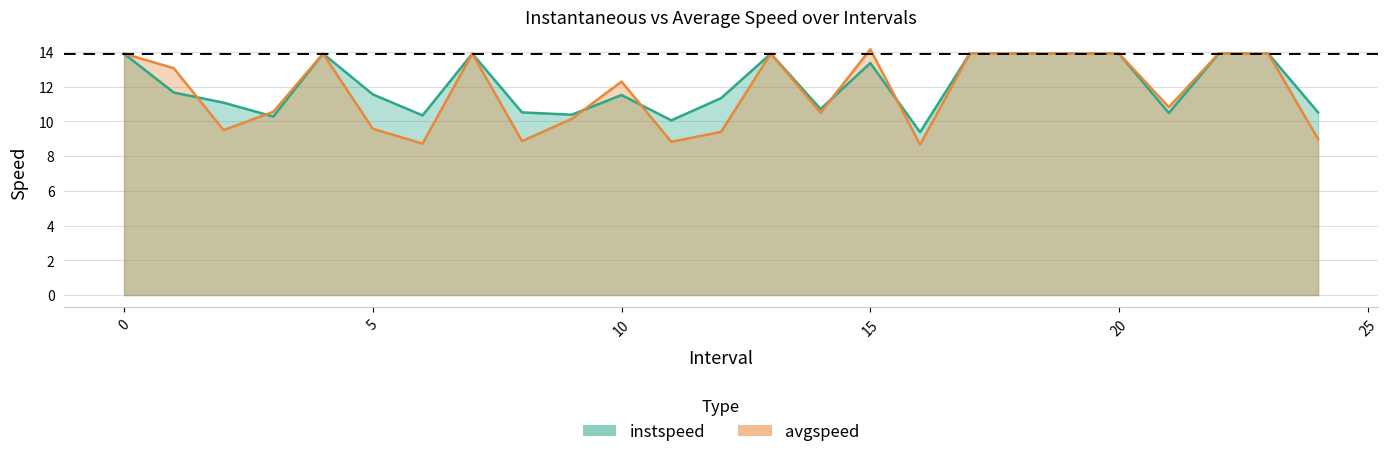

What is the difference between the maximum and minimum values in the instspeed series?

4.5